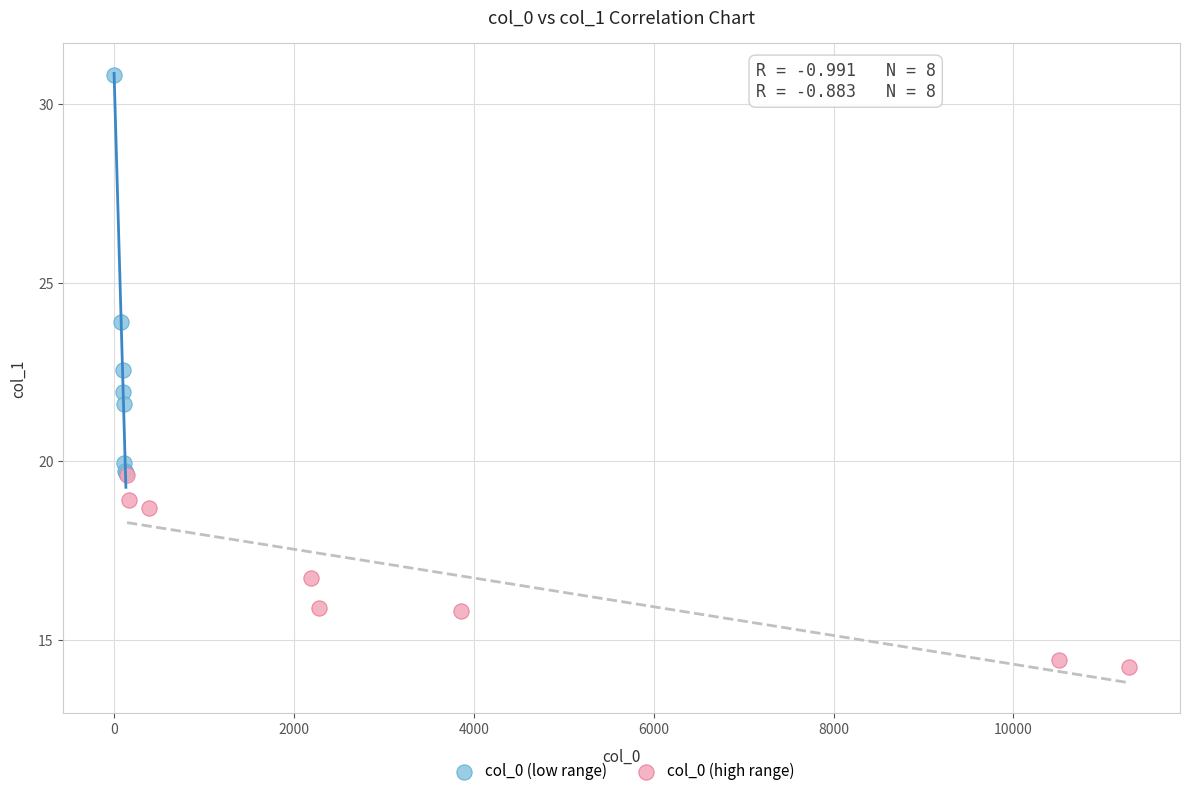

Which series reaches the maximum Y coordinate?

col_0 (low range)